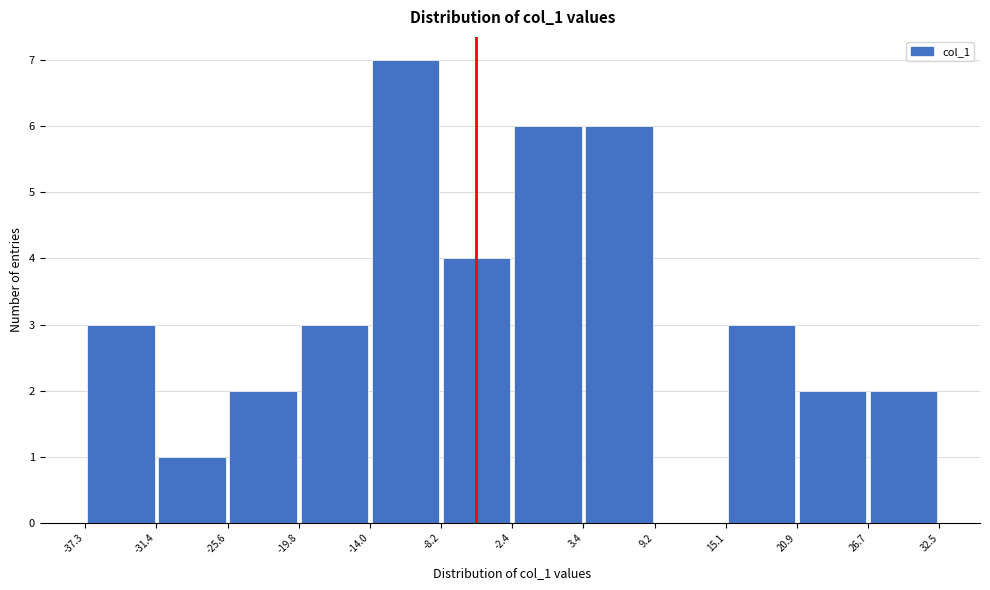

Reading left to right, transcribe this chart: for each bar, give the range it covers on the x-axis and its height. The values are not printed on the chart, so give them approximately, as read against the axis.

-37.3 to -31.4: 3
-31.4 to -25.6: 1
-25.6 to -19.8: 2
-19.8 to -14.0: 3
-14.0 to -8.2: 7
-8.2 to -2.4: 4
-2.4 to 3.4: 6
3.4 to 9.2: 6
9.2 to 15.1: 0
15.1 to 20.9: 3
20.9 to 26.7: 2
26.7 to 32.5: 2